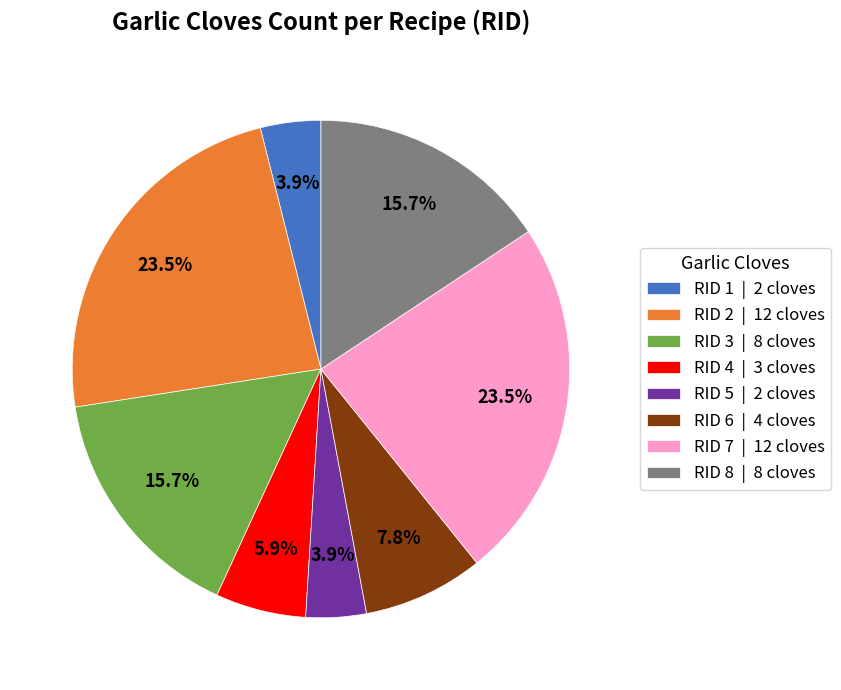

How many slices are in this pie chart?

8